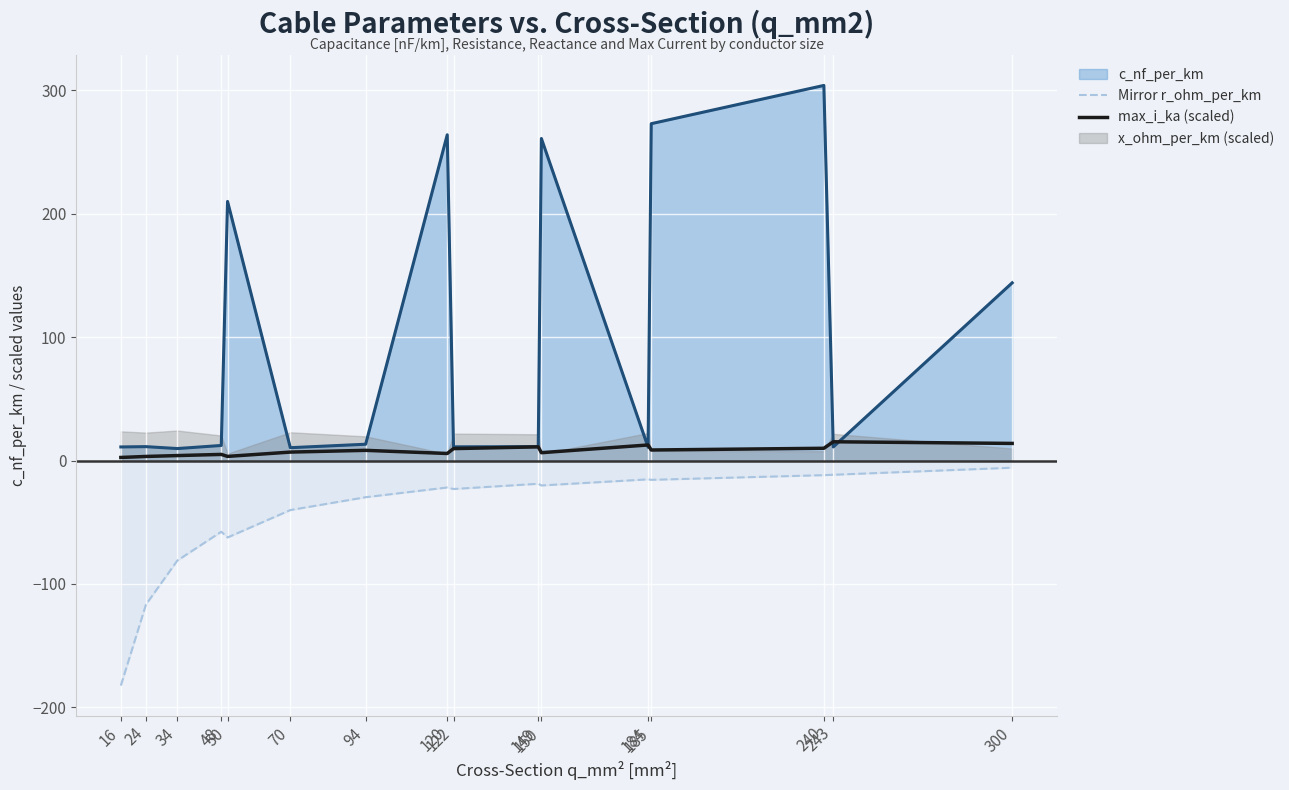

What is the average value of the max_i_ka (scaled) series?

7.9